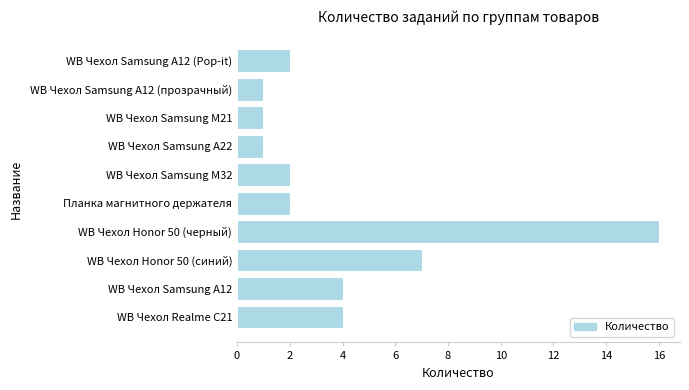

What is the maximum value shown in the chart?

16